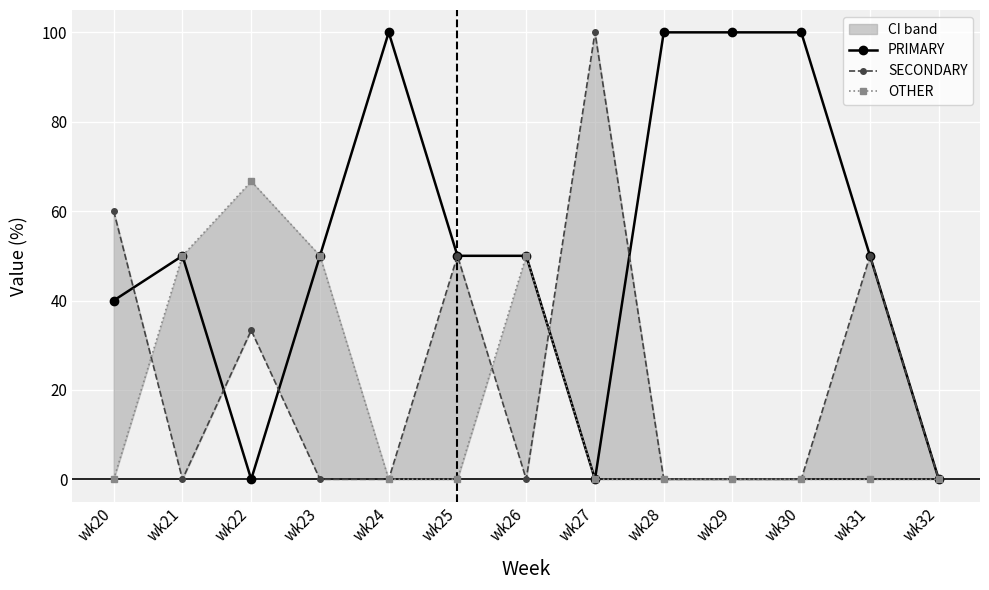

True or false: PRIMARY and OTHER cross at least once.

False